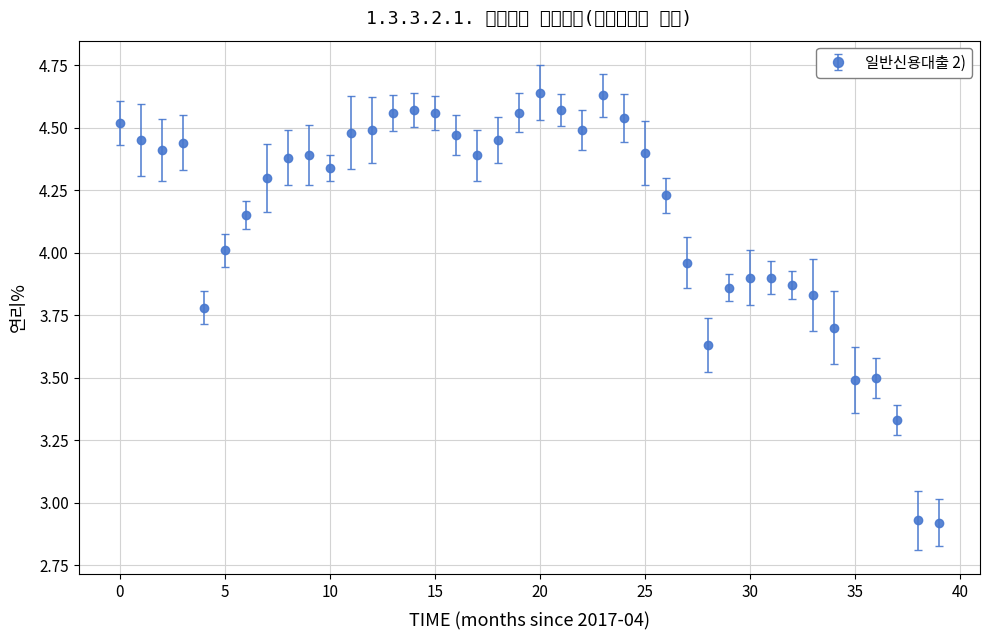

What is the difference between the maximum and second lowest values?

1.7